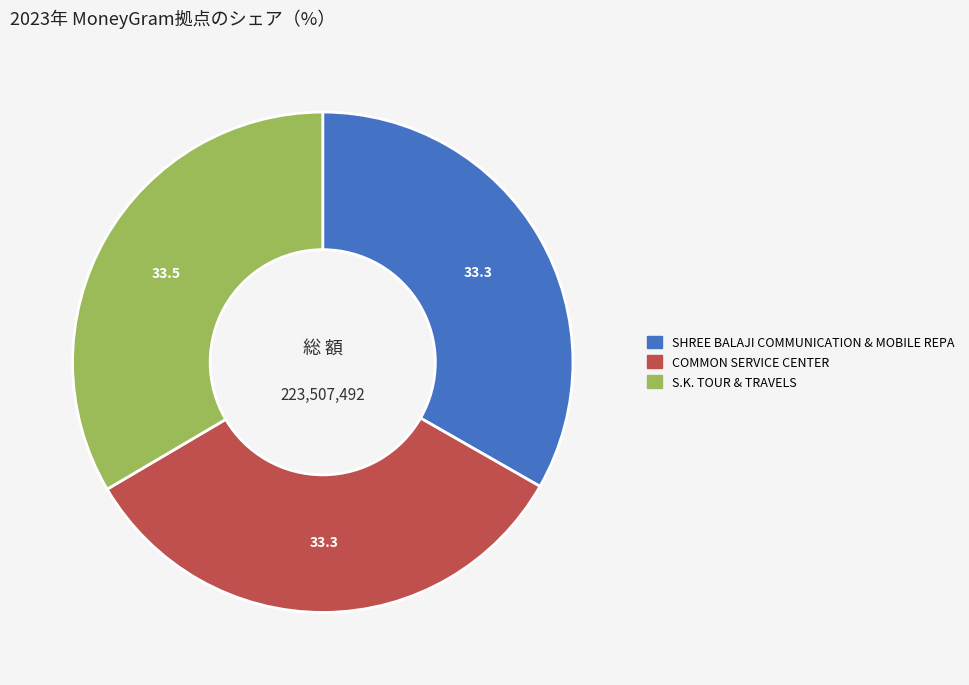

What is the ratio of the value at SHREE BALAJI COMMUNICATION & MOBILE REPA to the value at COMMON SERVICE CENTER?

1.0